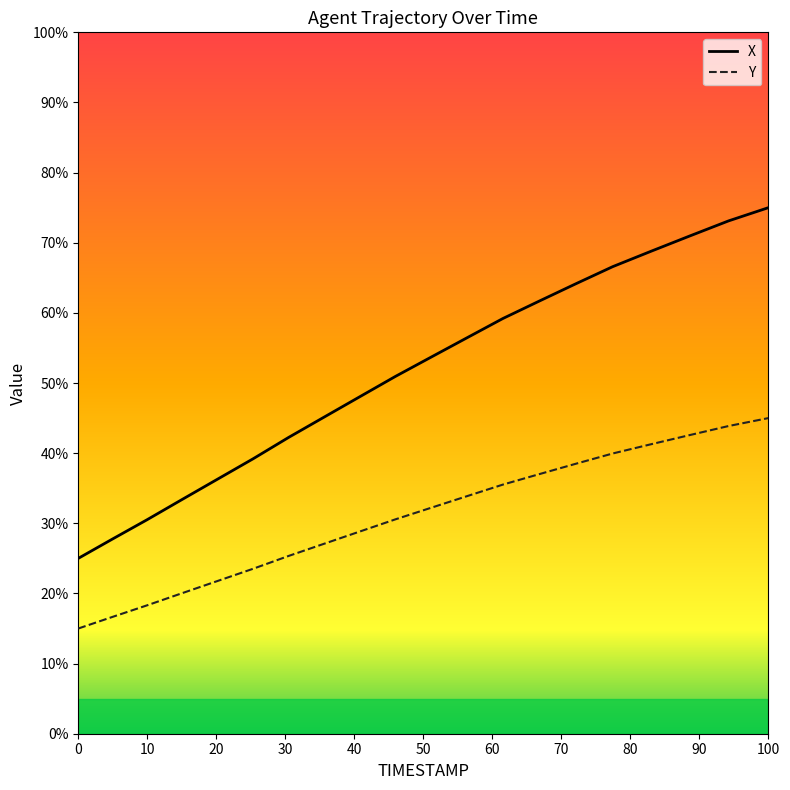

What is the minimum value for Y?

15.0